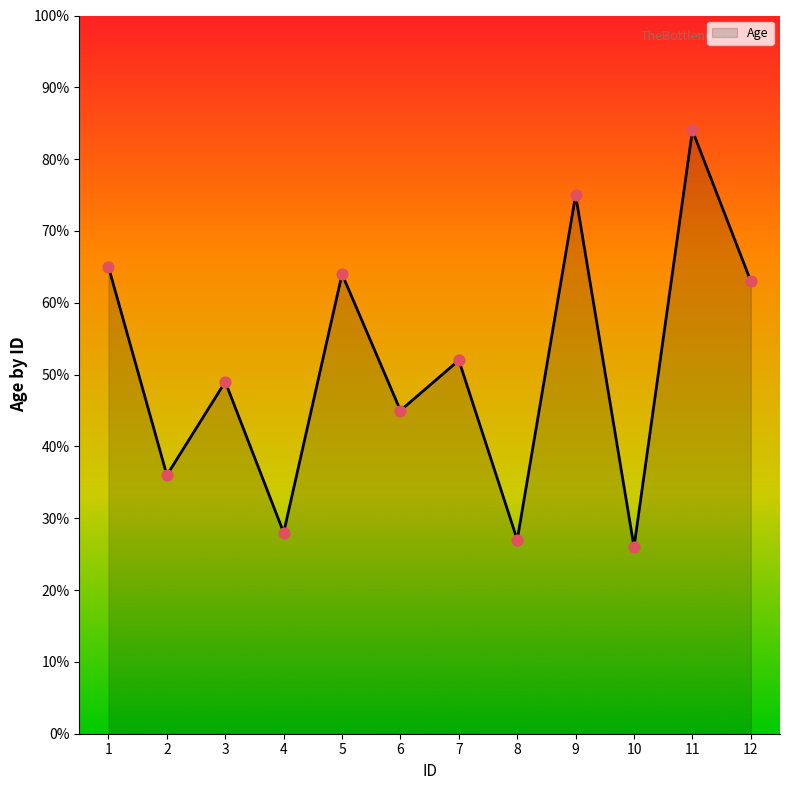

Between 5 and 6, which is larger?

5